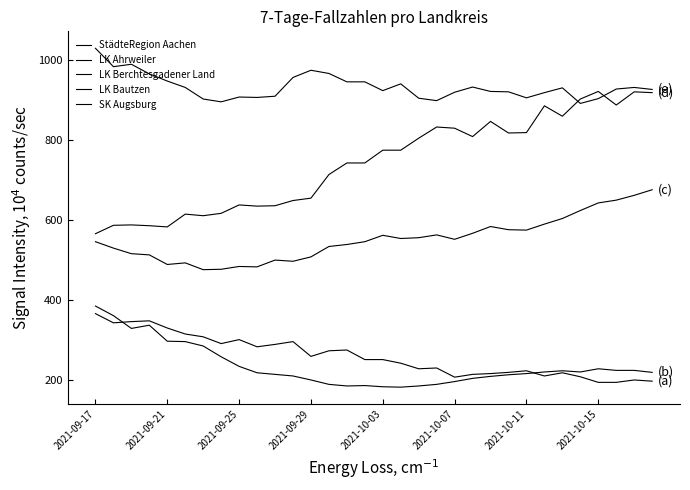

Does the chart display data point markers on the line(s)?

No